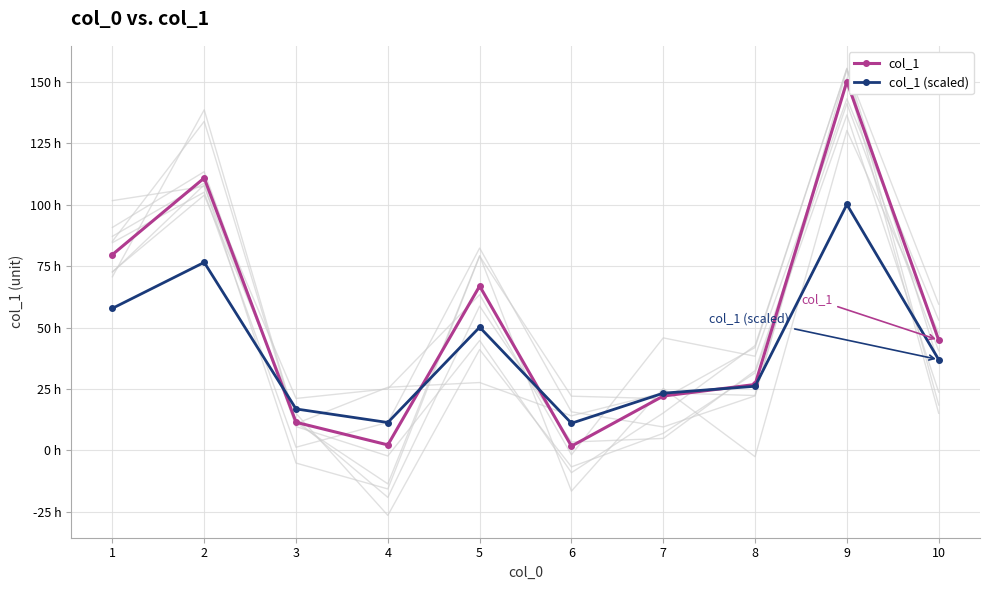

Where does the col_1 (scaled) series first go above 36?

1